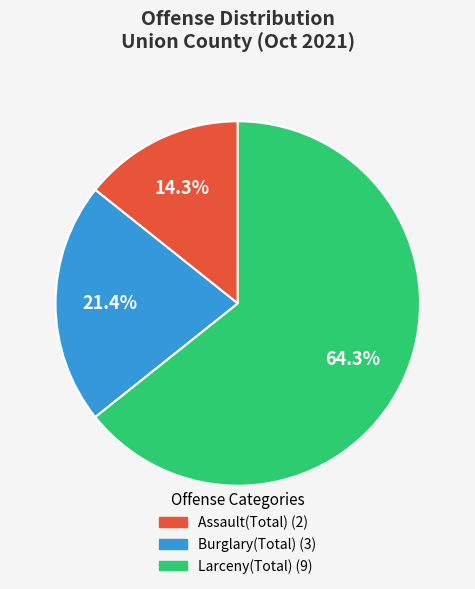

Does any single category account for the majority?

Yes